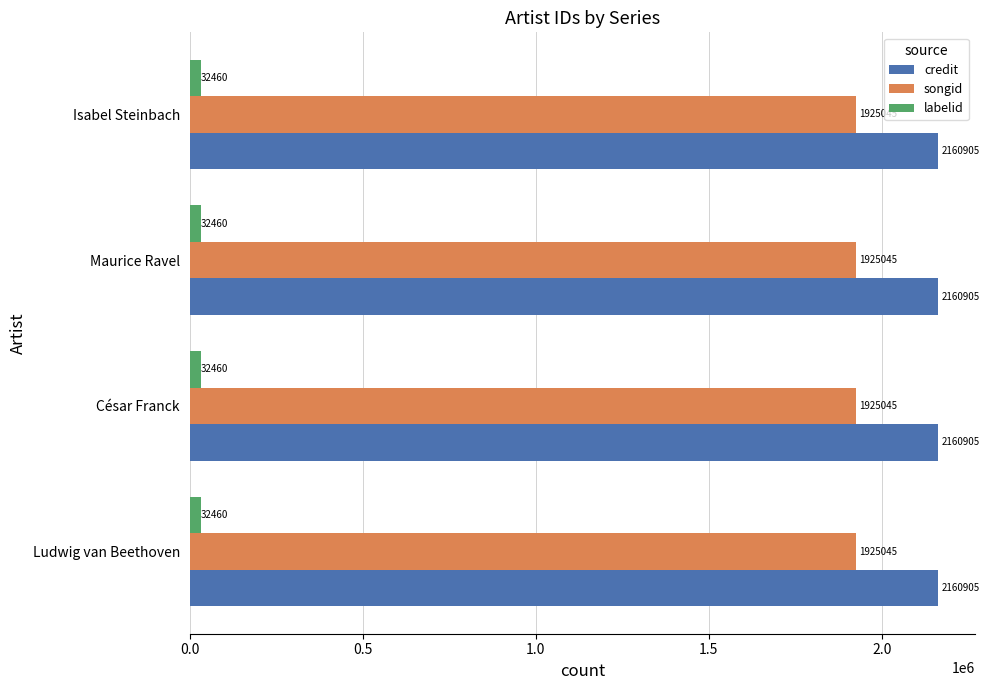

Is it true that credit equals 640559 at Ludwig van Beethoven?

False